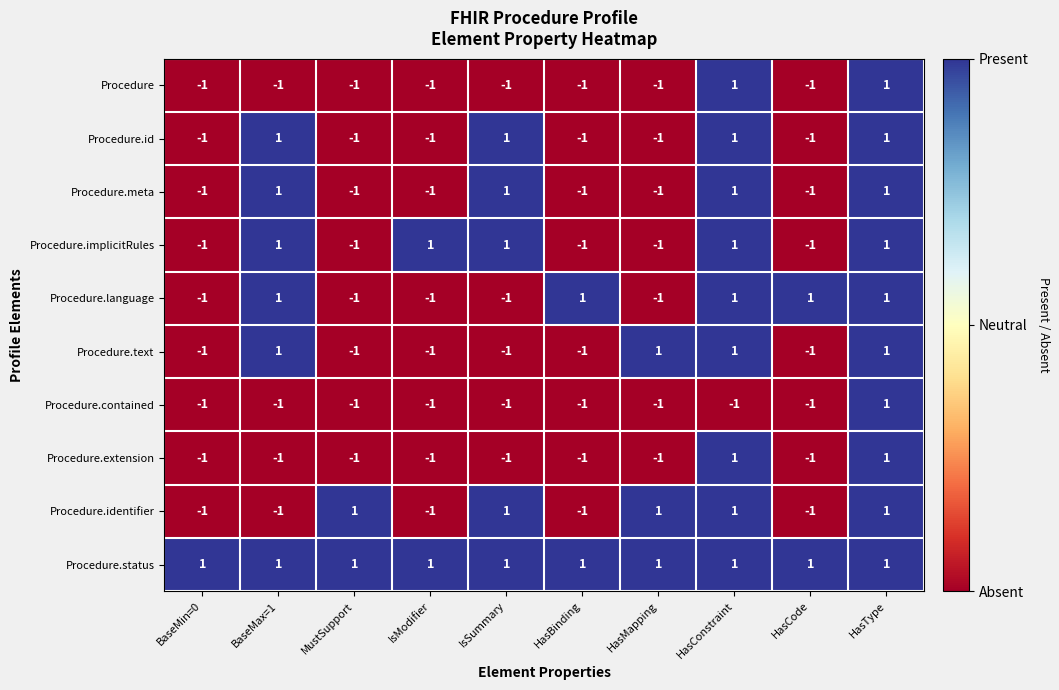

How many Procedure values are between -1 and 0?

8